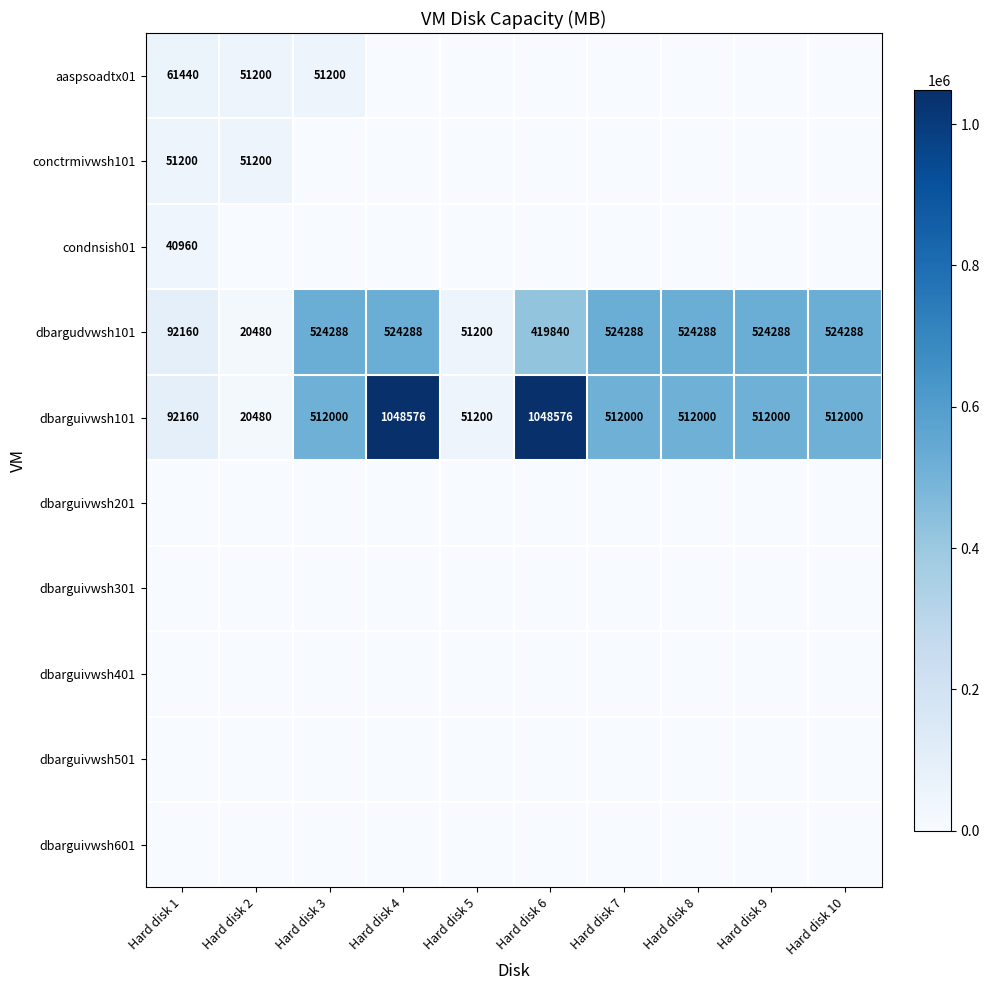

Which category has the highest value across all series?

Hard disk 4